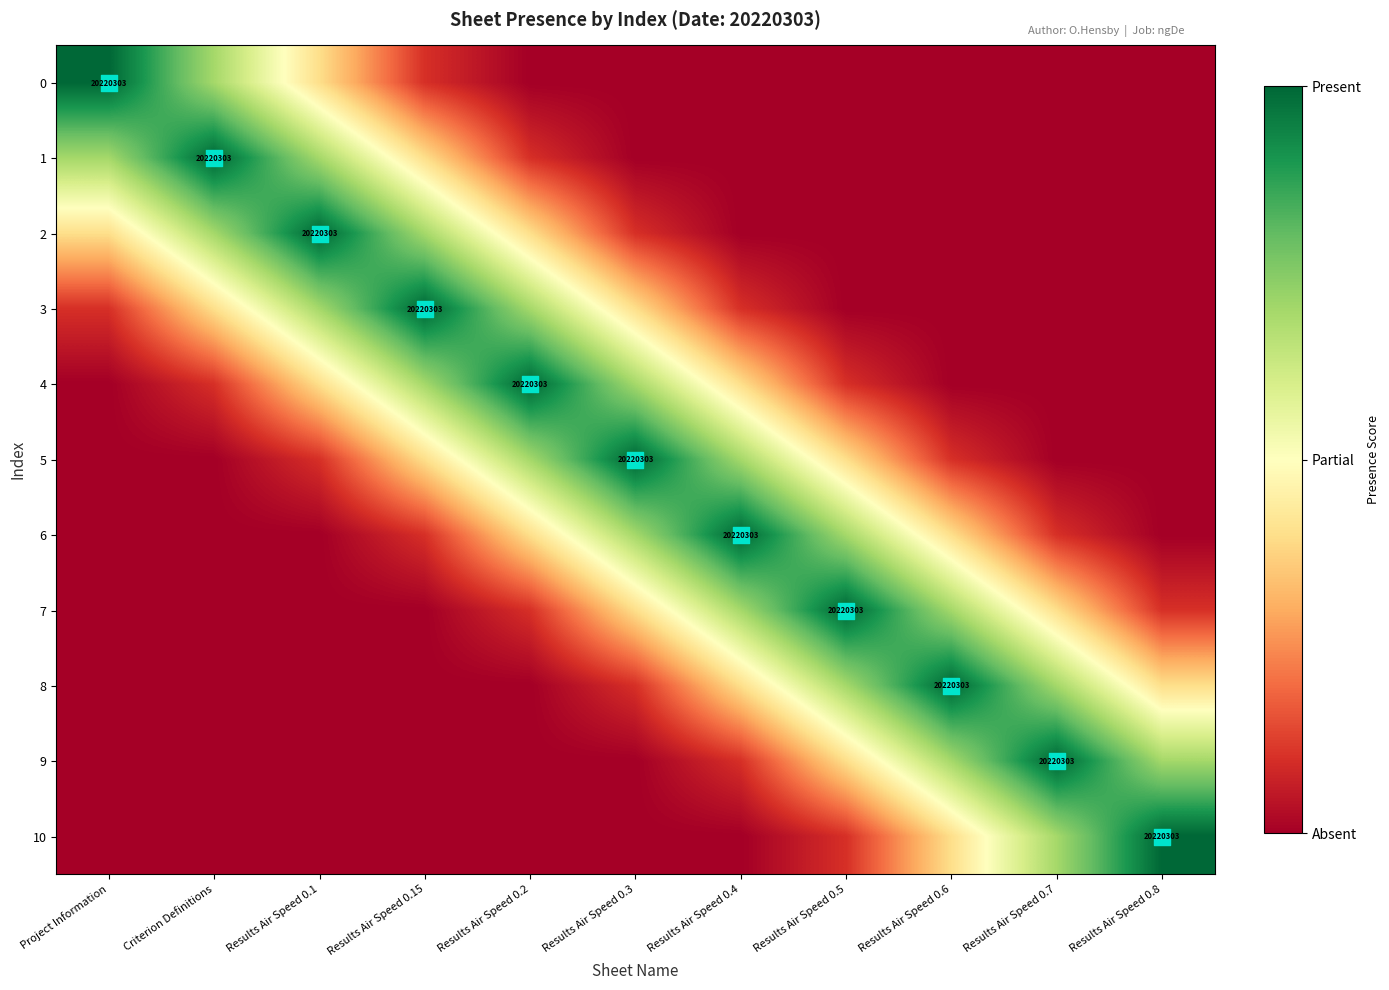

Between Results Air Speed 0.5 and Results Air Speed 0.6, which is larger?

Results Air Speed 0.5